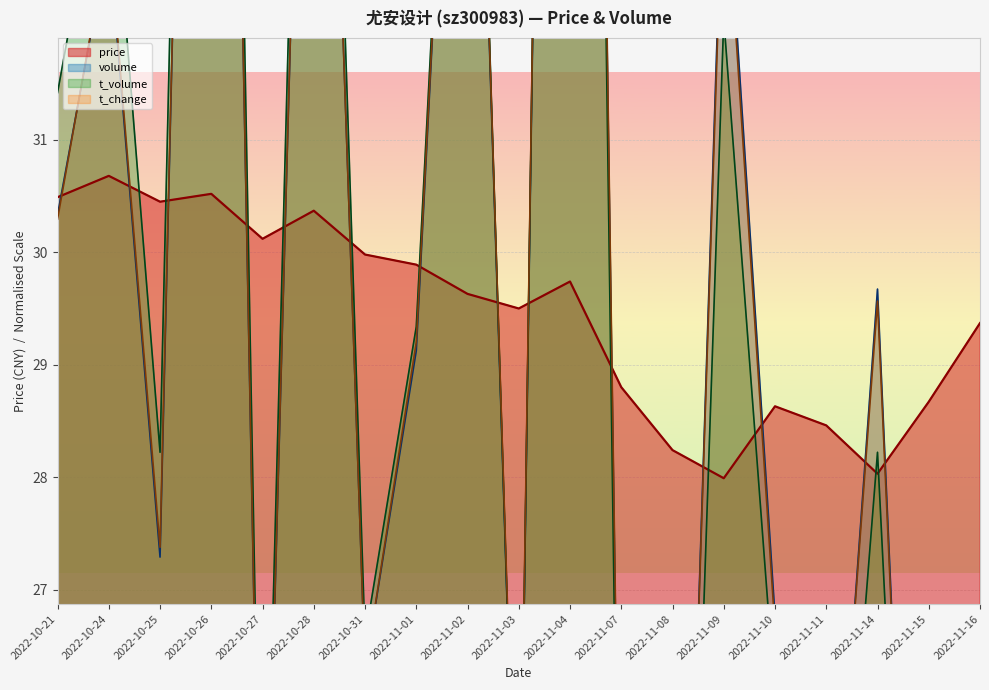

List the labels in order of t_volume value, largest first.

2022-11-04, 2022-10-26, 2022-10-28, 2022-11-02, 2022-10-24, 2022-11-09, 2022-10-21, 2022-11-01, 2022-10-25, 2022-11-14, 2022-10-31, 2022-11-10, 2022-11-03, 2022-10-27, 2022-11-11, 2022-11-07, 2022-11-15, 2022-11-08, 2022-11-16